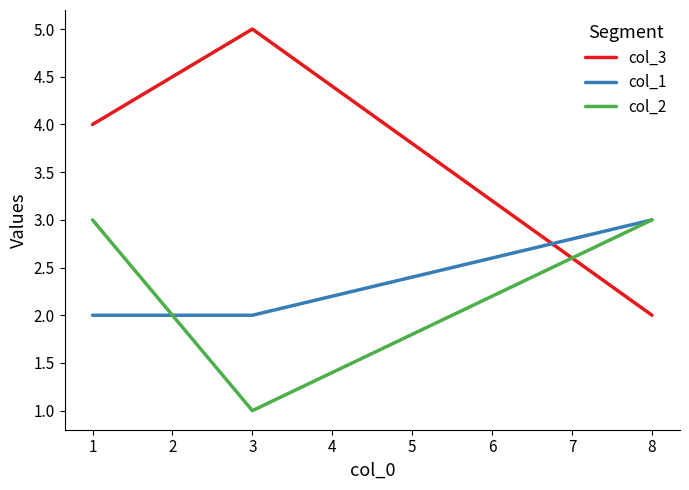

How many col_2 values are between 1 and 3?

3